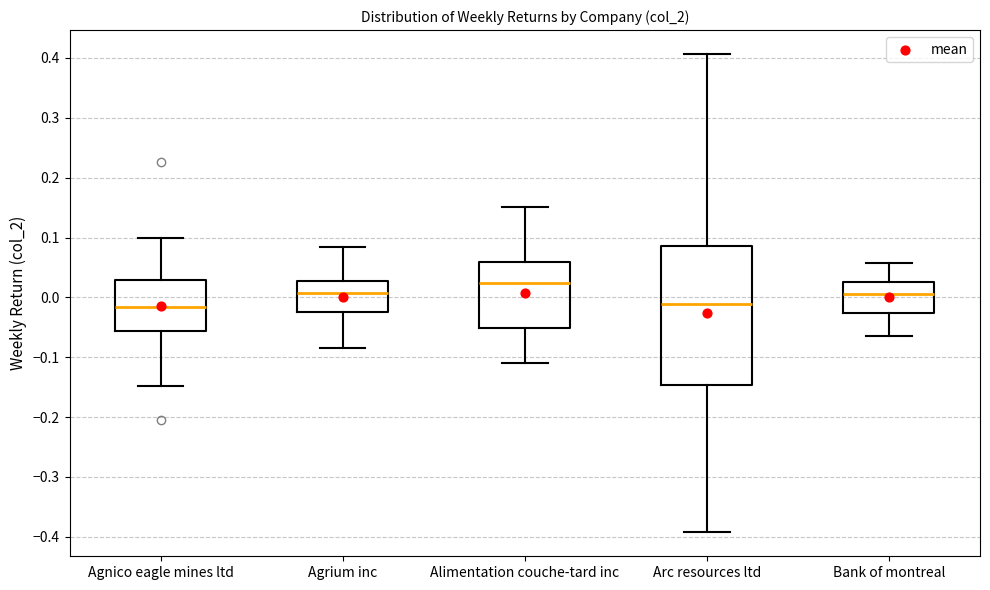

Reading left to right, read every box against the y-axis: the position of its median line, the range the box covers, and the ends of its whiskers. The values are not printed on the chart, so give them approximately, as read against the axis.

Agnico eagle mines ltd: median -0.02, box -0.06 to 0.03, whiskers -0.15 to 0.10
Agrium inc: median 0.01, box -0.02 to 0.03, whiskers -0.09 to 0.08
Alimentation couche-tard inc: median 0.02, box -0.05 to 0.06, whiskers -0.11 to 0.15
Arc resources ltd: median -0.01, box -0.15 to 0.09, whiskers -0.39 to 0.41
Bank of montreal: median 0.01, box -0.03 to 0.03, whiskers -0.06 to 0.06